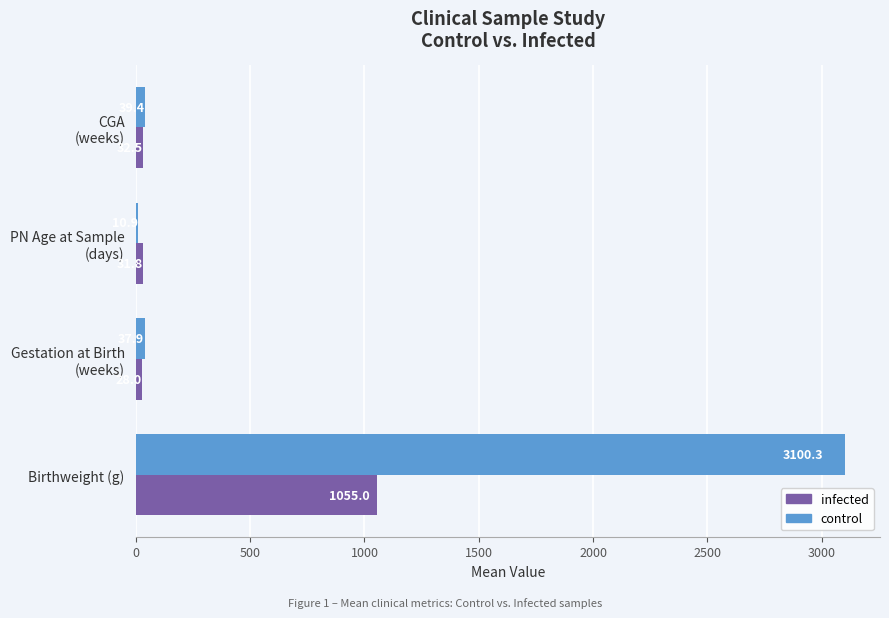

The infected series shows 554.5 at Birthweight (g). True or false?

False